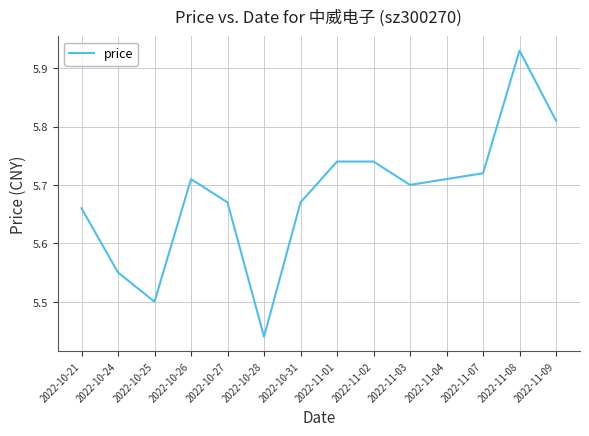

What position from the right is 2022-10-31?

8